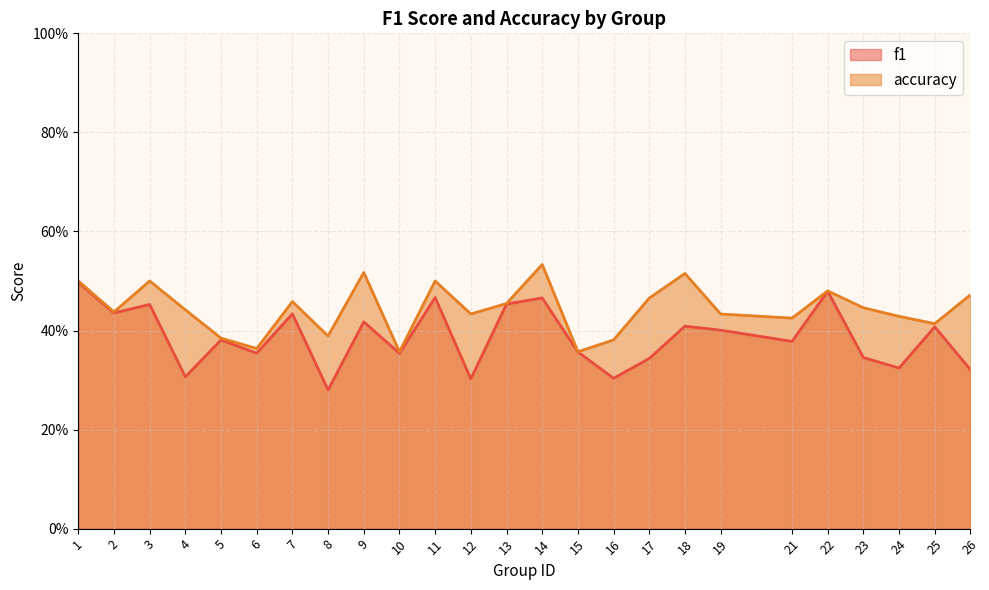

List the series in order of their peak value, highest first.

accuracy, f1